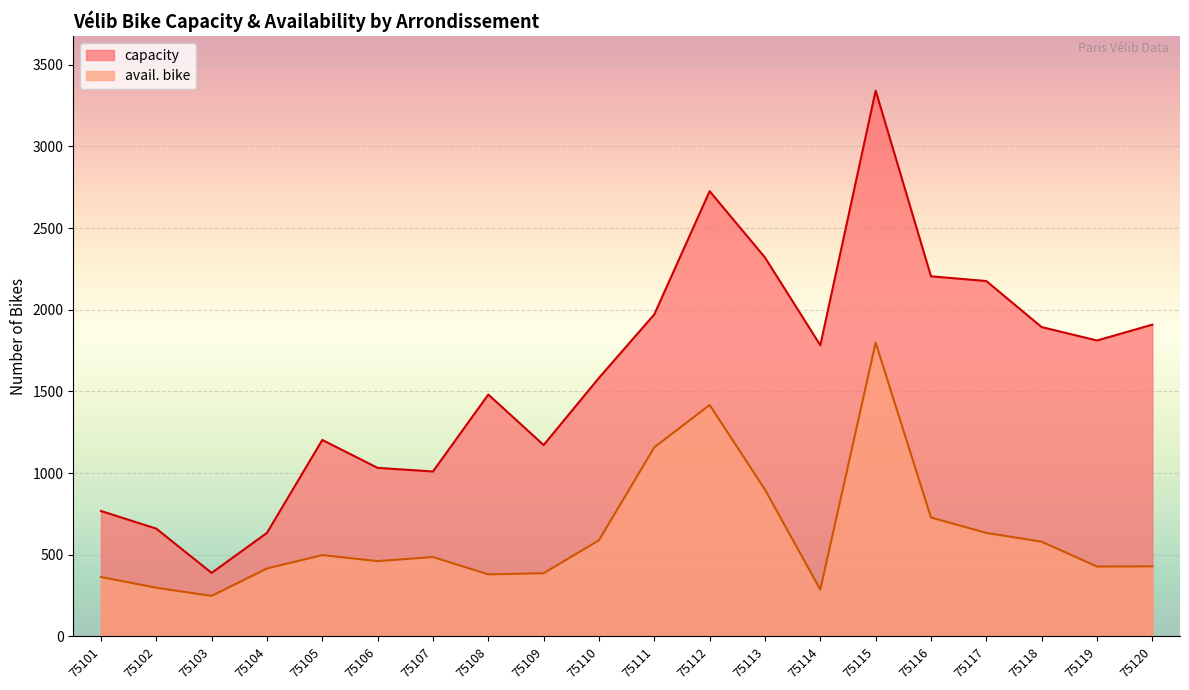

Rank the series at 75118 from lowest to highest value.

avail. bike, capacity